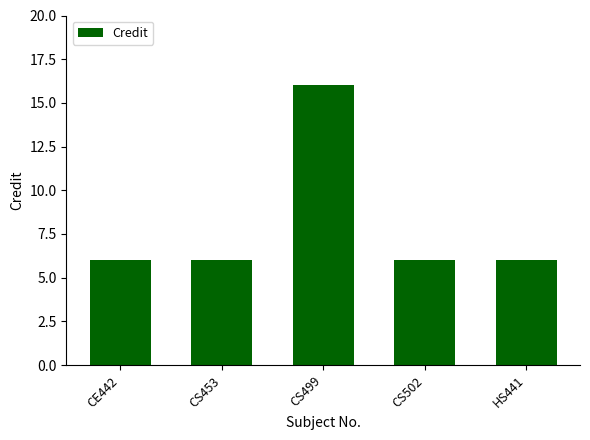

What is the minimum value shown in the chart?

6